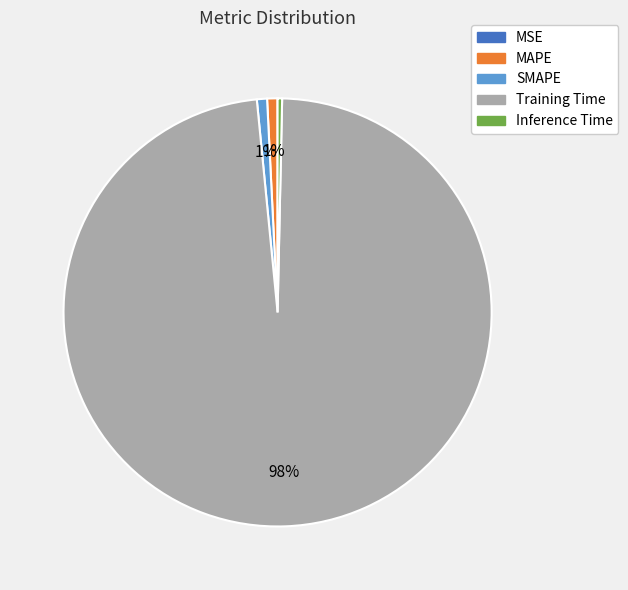

To the nearest percent, what is the average slice percentage?

20%